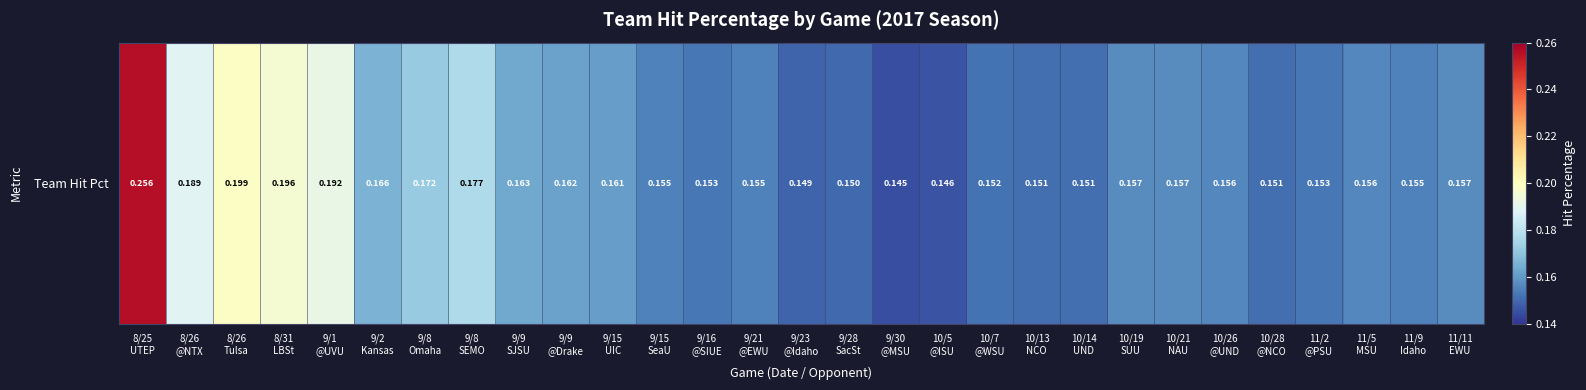

Where is the data nearest to the value 0?

9/30
@MSU